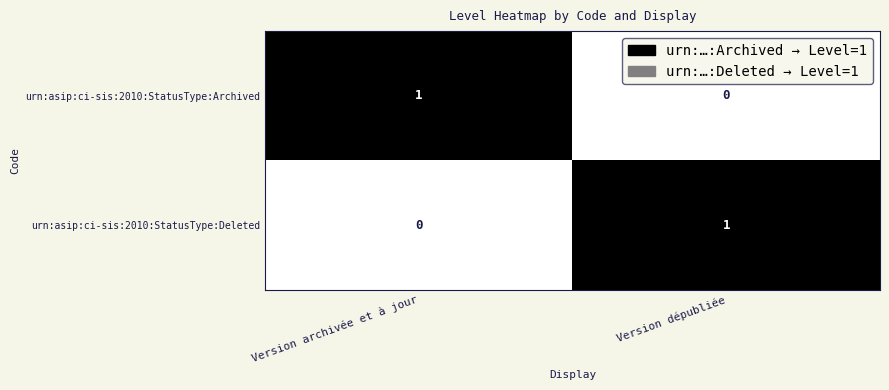

At which label is urn:asip:ci-sis:2010:StatusType:Archived closest to 0?

Version dépubliée